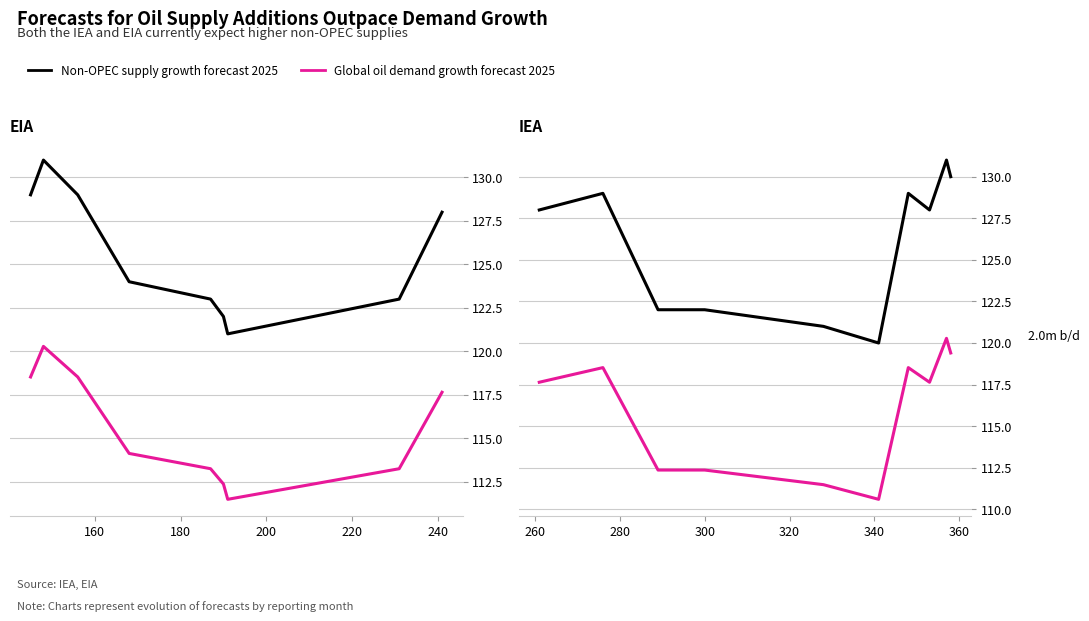

The value of Non-OPEC supply growth forecast 2025 at 180 is 34.1. True or false?

False